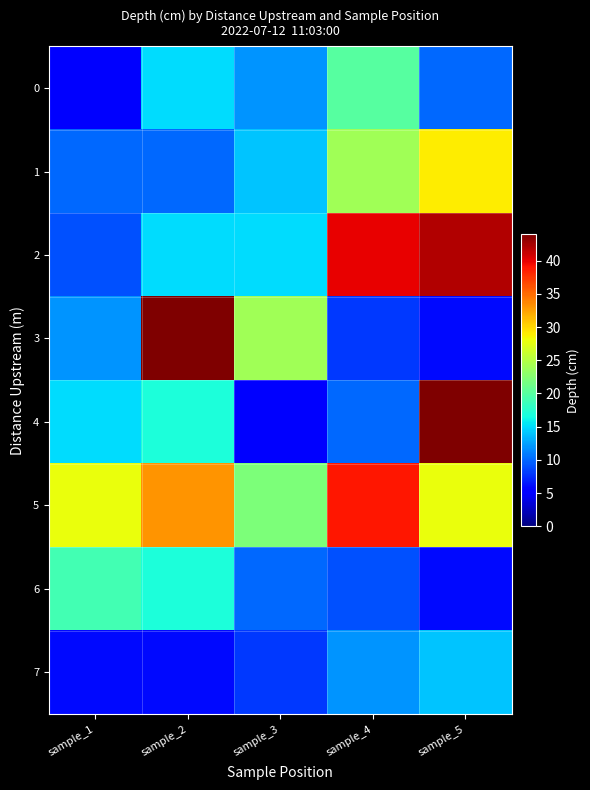

Between sample_2 and sample_5, which series saw the biggest shift?

3